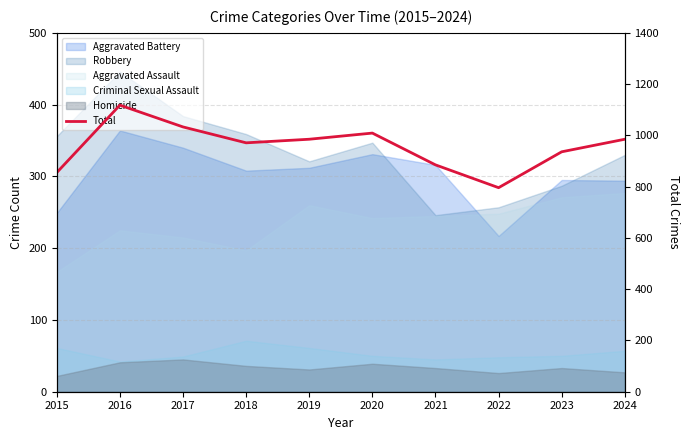

Is it true that the value at 2023 is 936?

True